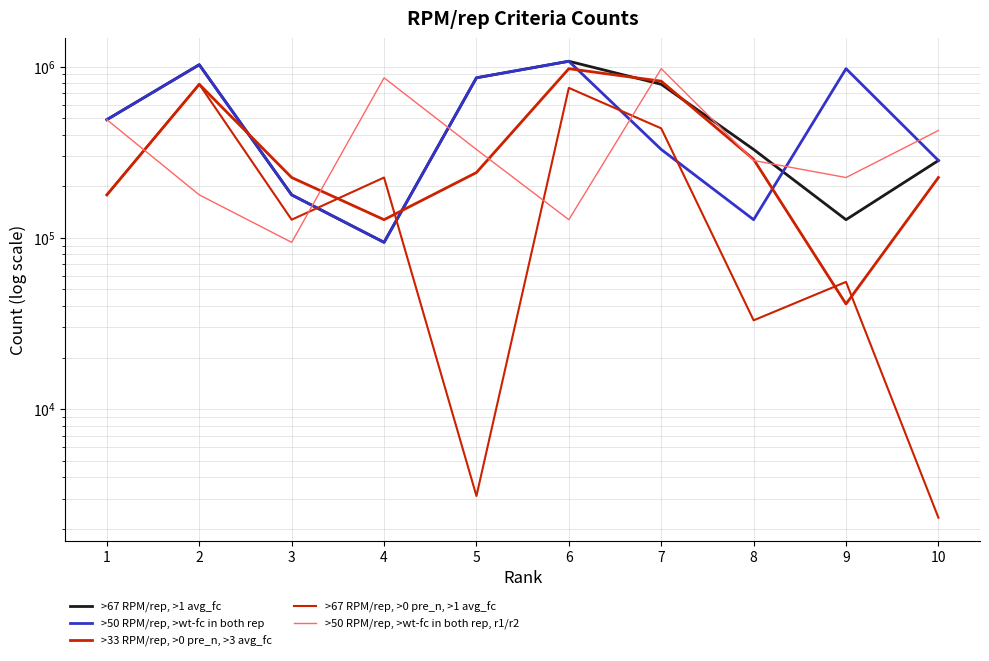

What value does the >33 RPM/rep, >0 pre_n, >3 avg_fc series have at 6, to the nearest 100?

971500